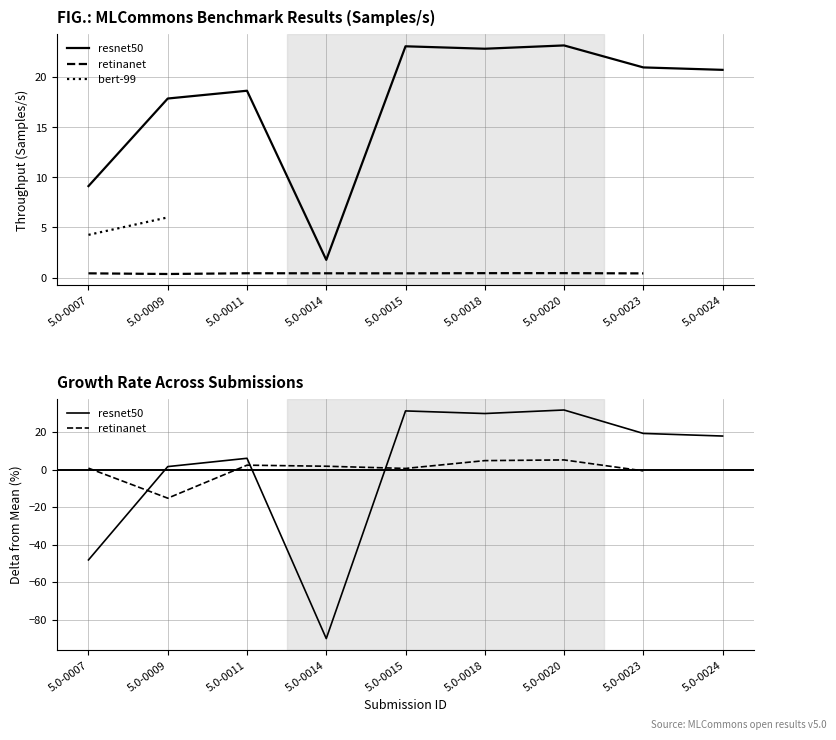

What is the difference between the second highest and second lowest values in the retinanet series?

5.8